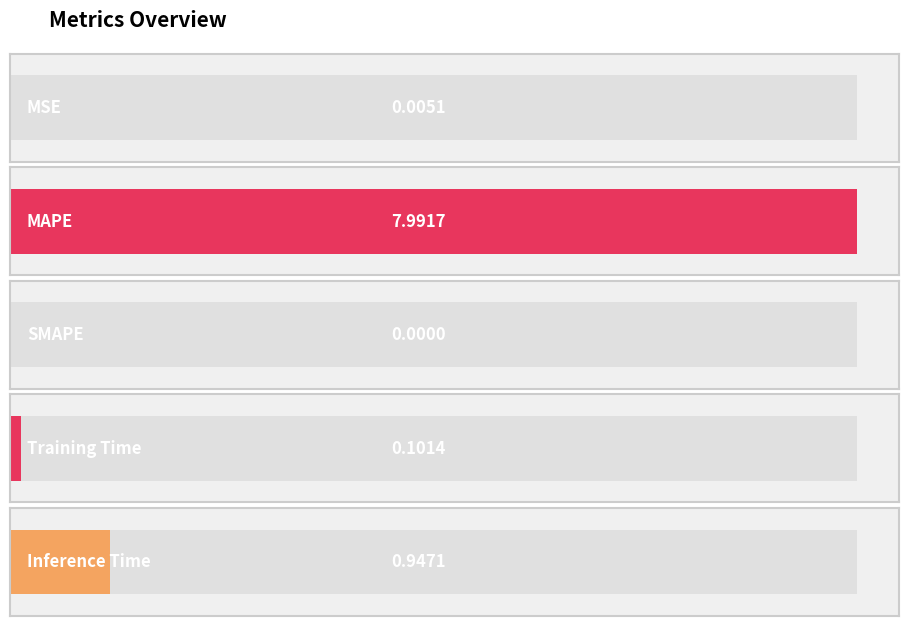

What is the label of the 1st bar from the left?

MSE